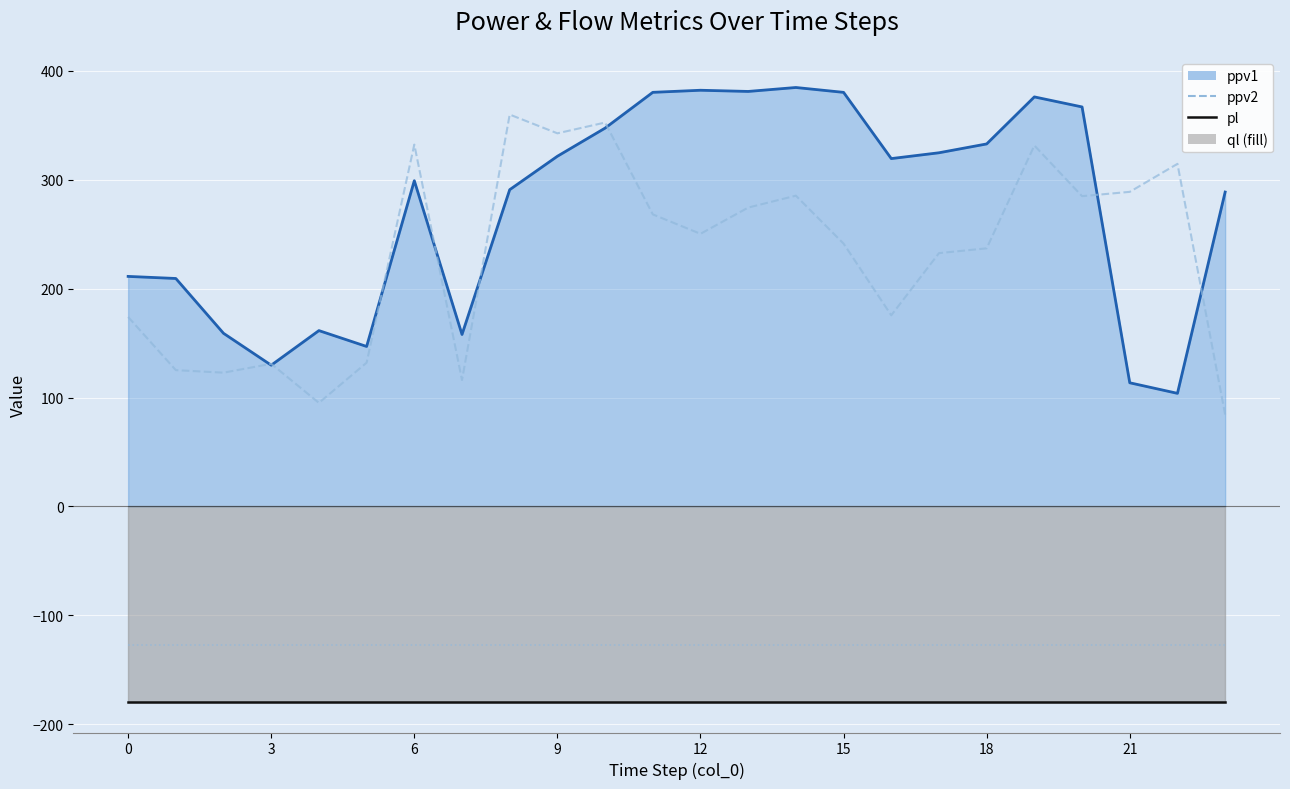

At which label is ppv2 closest to 222?

17